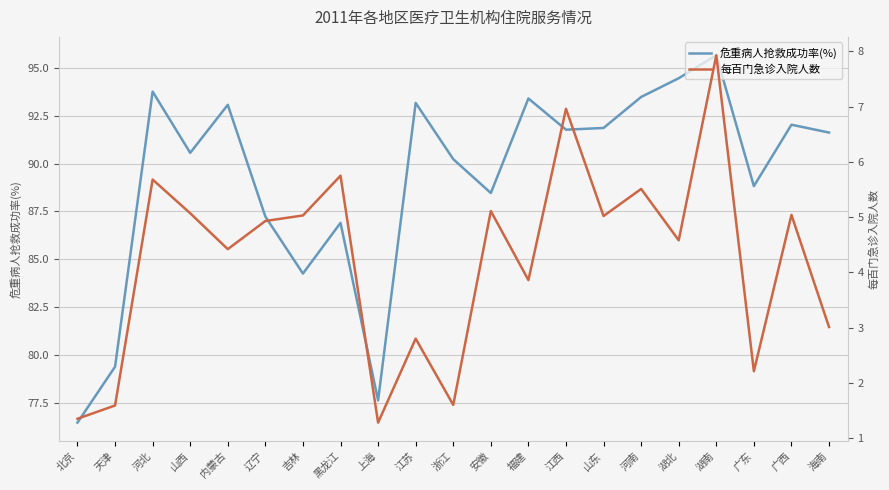

Reading right to left, what are all the values shown in this chart?

危重病人抢救成功率(%): 91.6	92.0	88.8	95.7	94.5	93.5	91.9	91.8	93.4	88.5	90.2	93.2	77.6	86.9	84.2	87.2	93.1	90.6	93.8	79.4	76.5
每百门急诊入院人数: 3.0	5.0	2.2	7.9	4.6	5.5	5.0	7.0	3.9	5.1	1.6	2.8	1.3	5.8	5.0	4.9	4.4	5.1	5.7	1.6	1.4